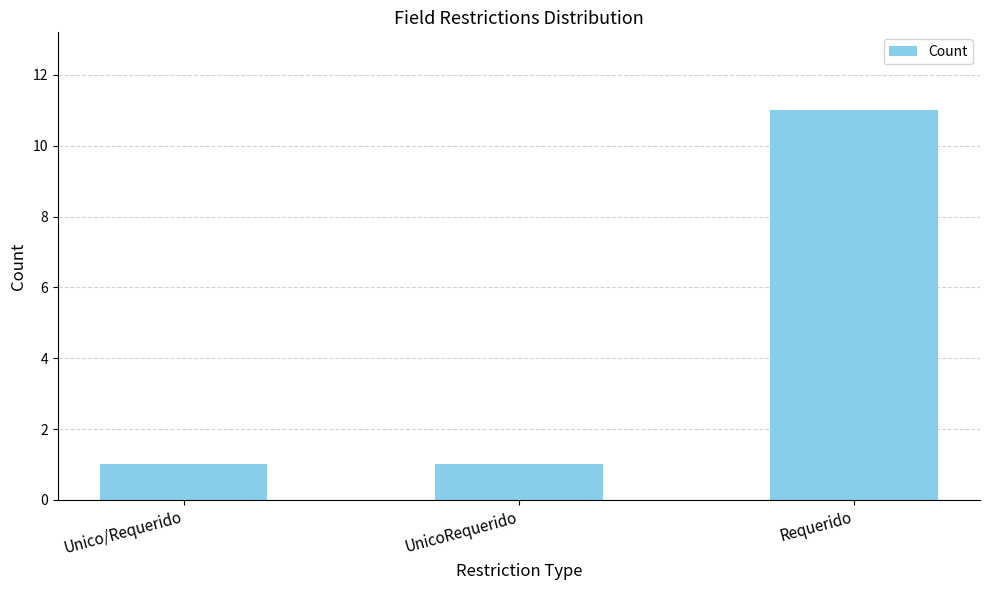

What is the average value?

4